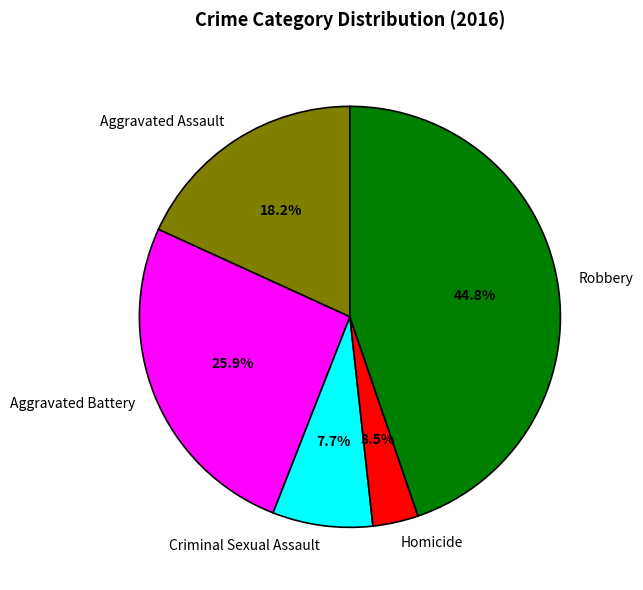

To the nearest percent, what is the difference between the Aggravated Battery and Homicide slice percentages?

22%